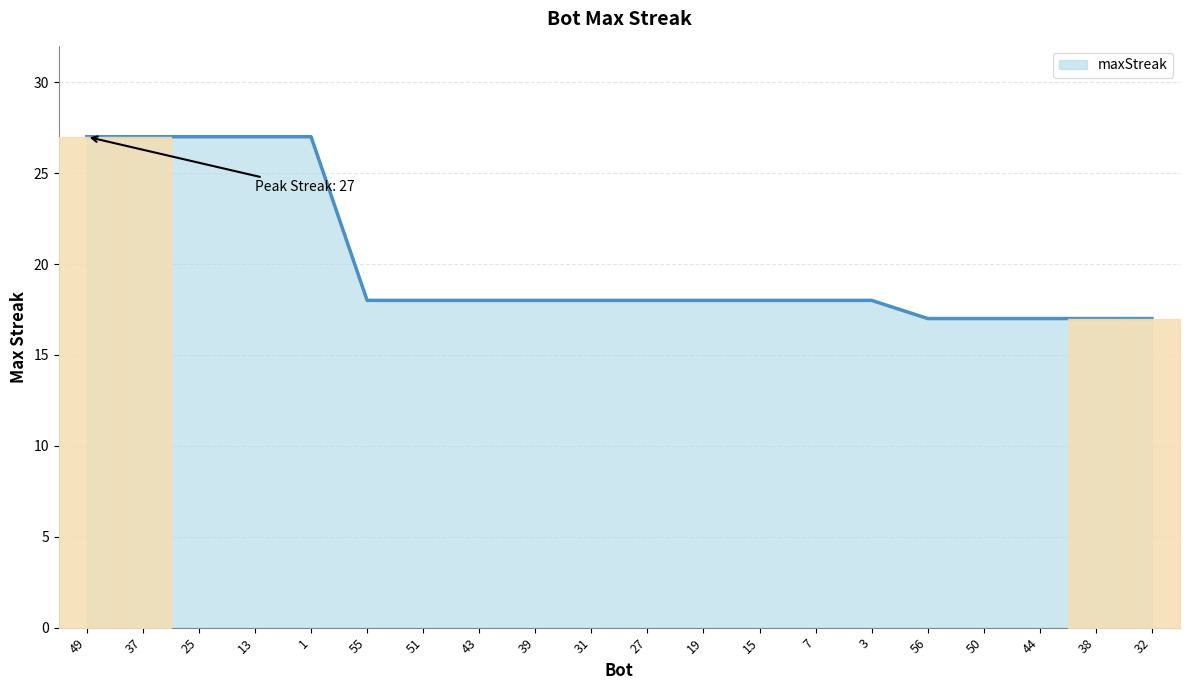

What is the sum of all values?

400